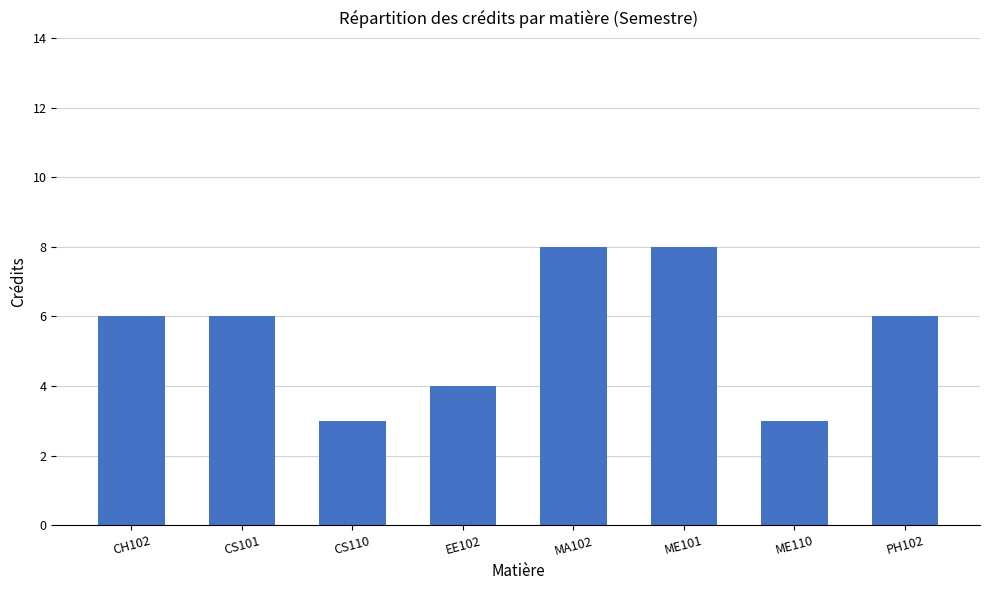

The chart shows a value of 3 at ME110. True or false?

True